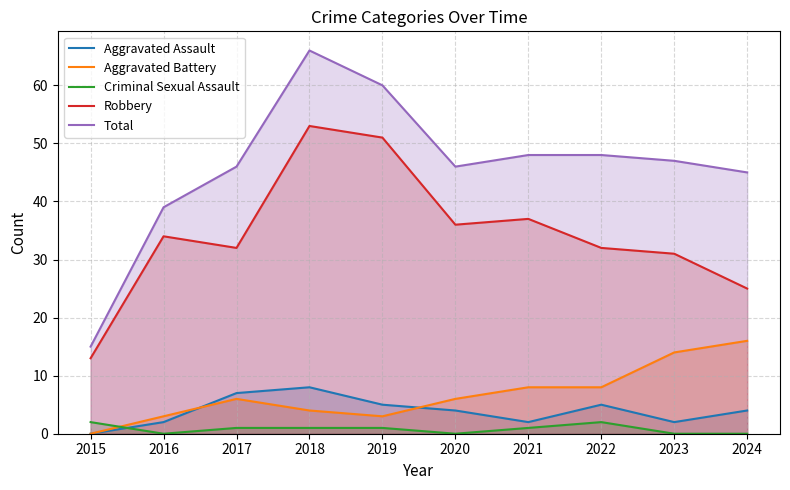

What is the value of the Aggravated Battery point at the 7th from the left?

8